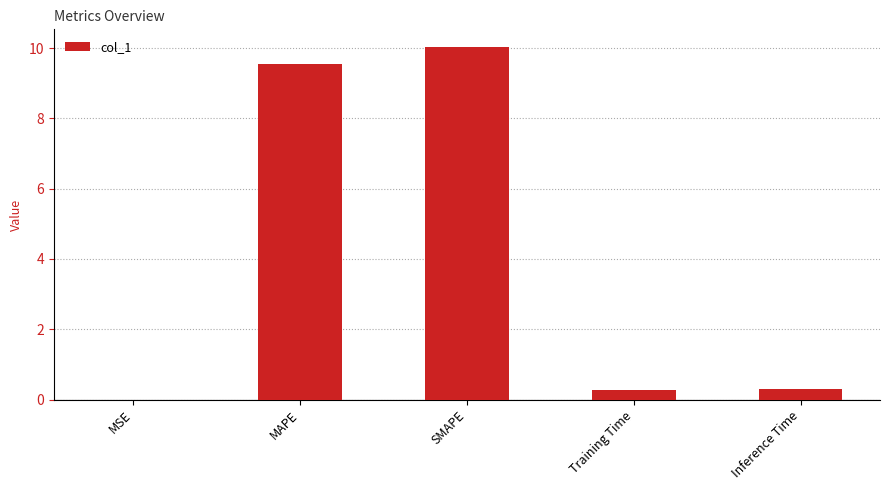

Is it true that the value at Inference Time is 0.3?

True